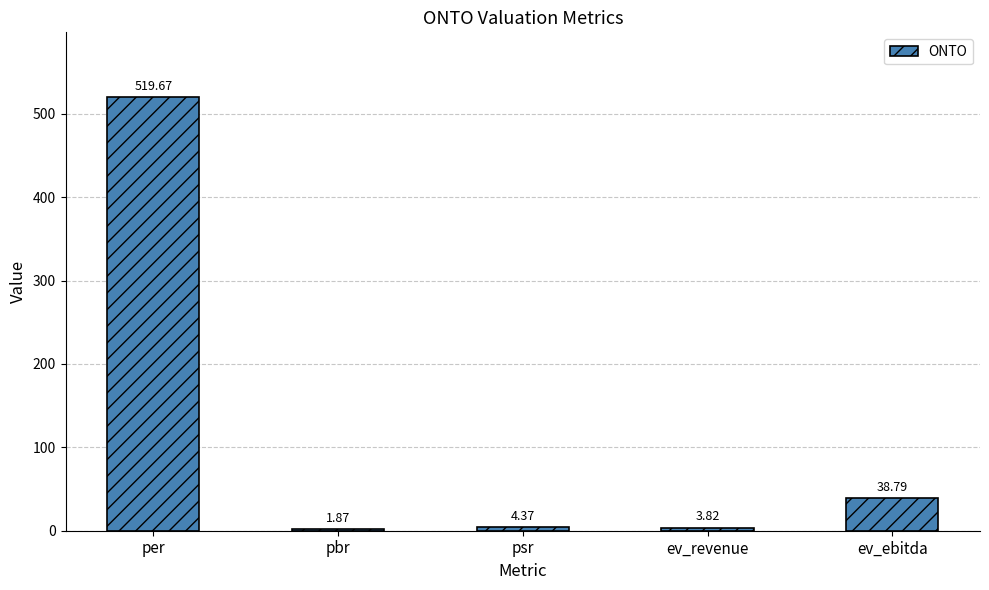

Which label corresponds to the smallest value in the chart?

pbr